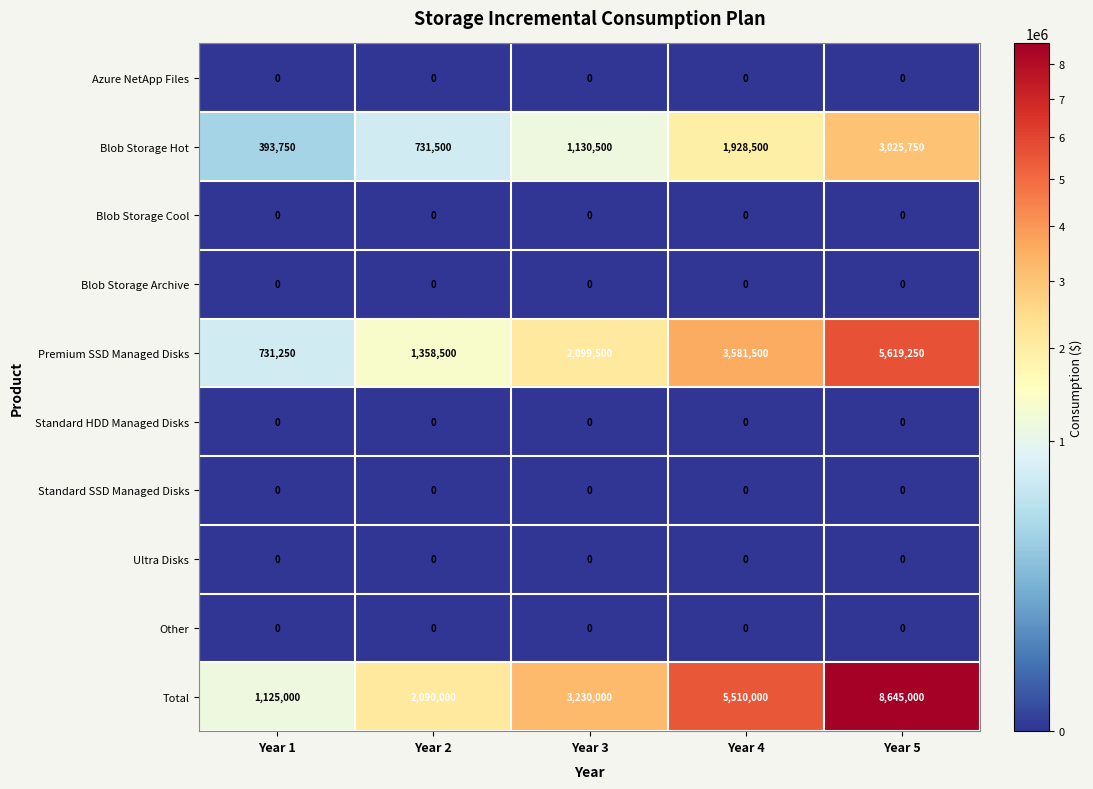

The Standard HDD Managed Disks series shows 0 at Year 4. True or false?

True